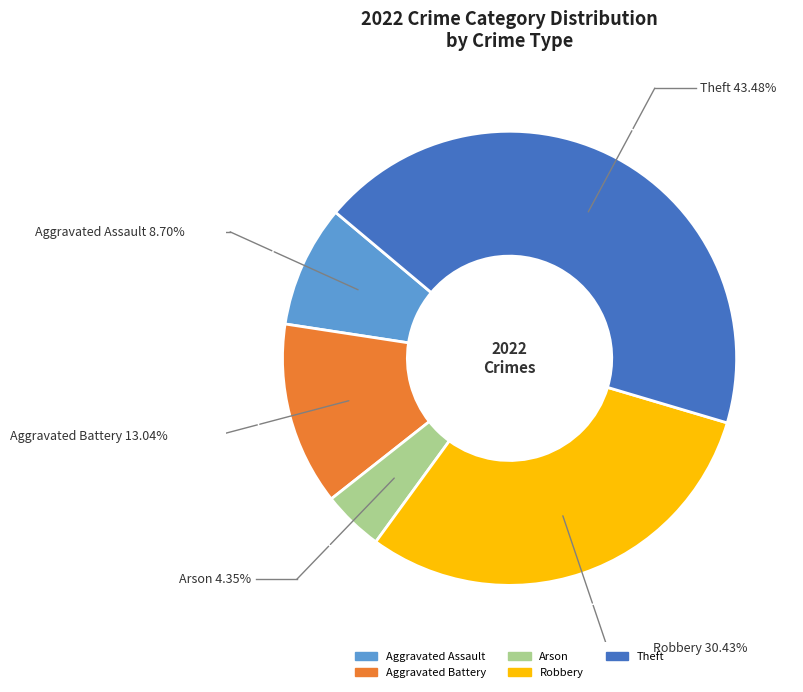

Which slice is the smallest?

Arson